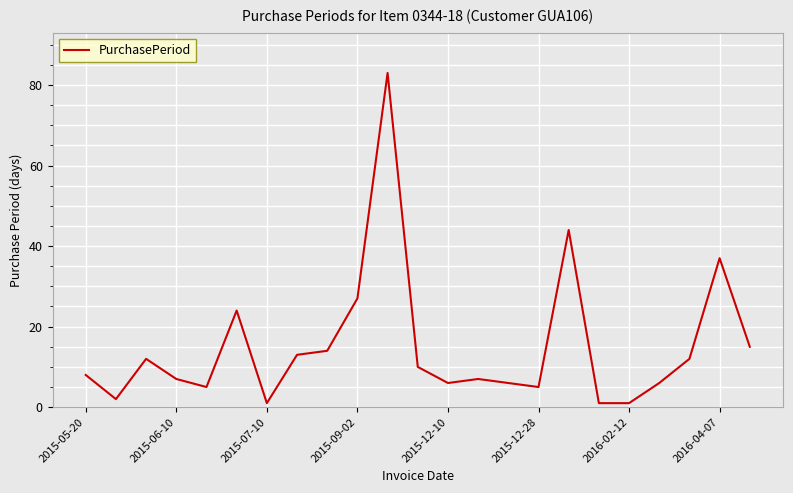

What is the maximum value shown in the chart?

83